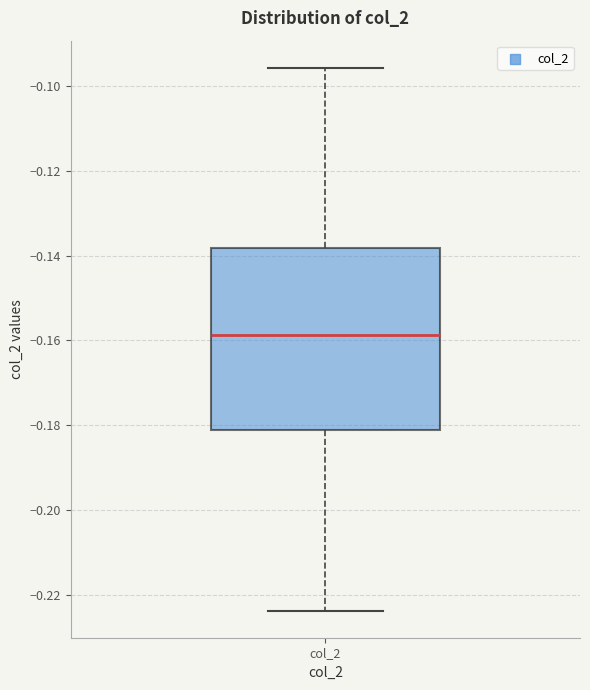

Where is the upper edge of the box for col_2 on the y-axis? The values are not printed on the chart, so give them approximately, as read against the axis.

-0.138